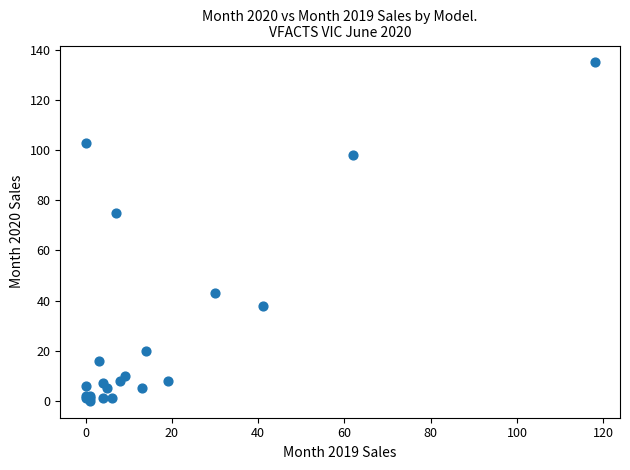

What Y value in the scatter plot is closest to 67?

75